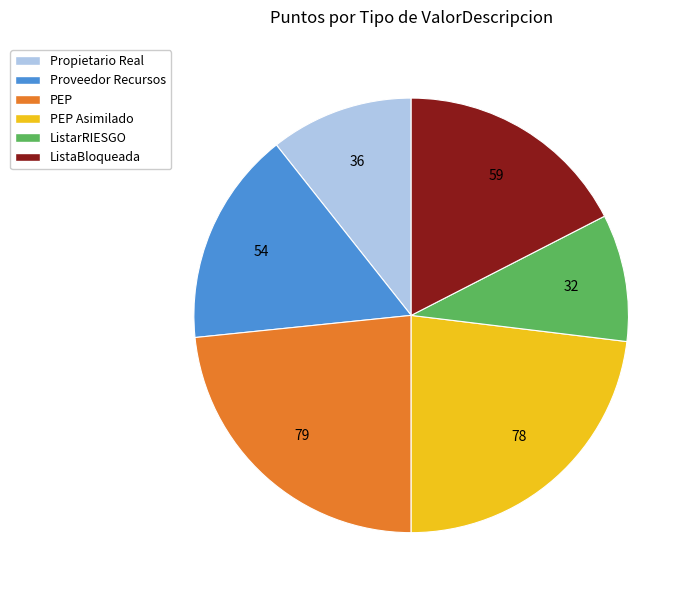

Does any single category account for the majority?

No